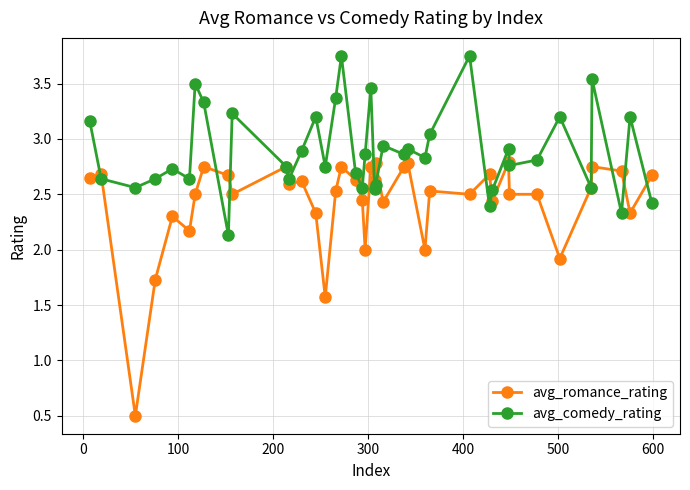

What is the difference between the maximum and minimum values in the avg_comedy_rating series?

1.6